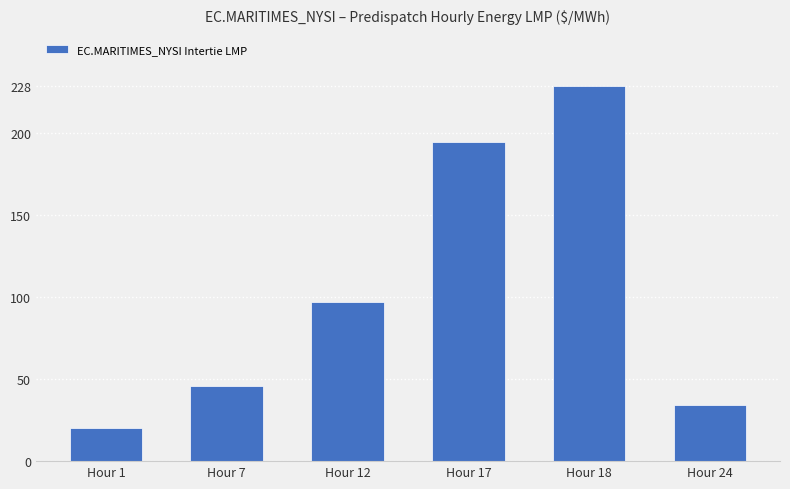

Which label corresponds to the largest value in the chart?

Hour 18